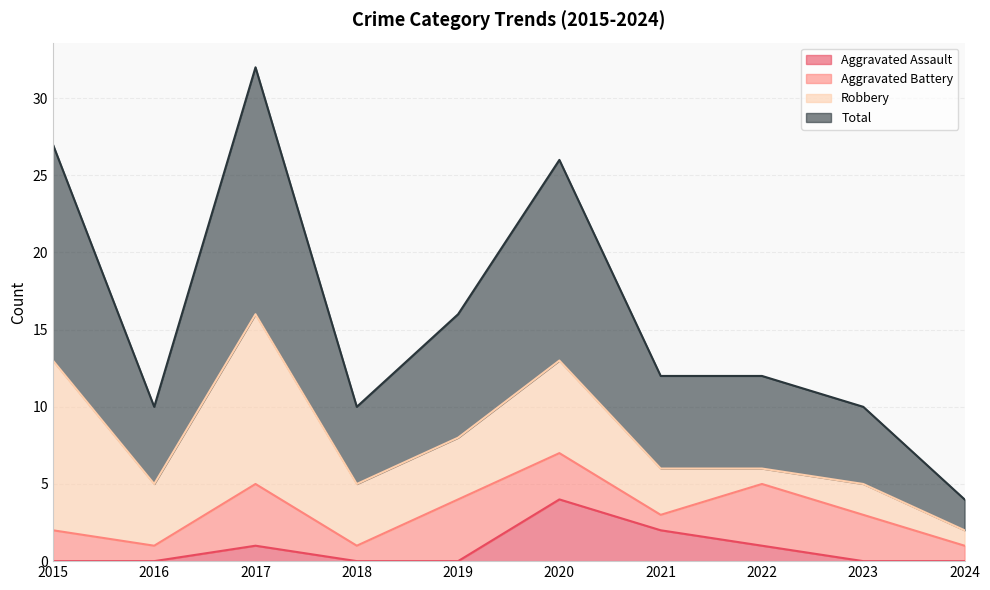

Where is the first local minimum for Total?

2016